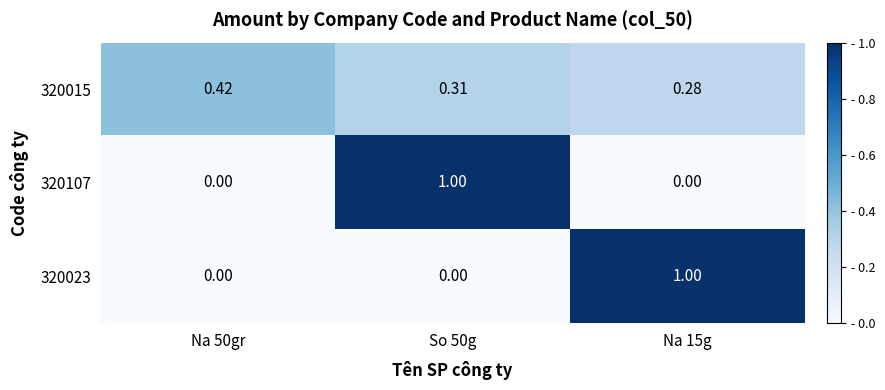

Is the value of 320107 at Na 15g greater than the value of 320015 at So 50g?

No